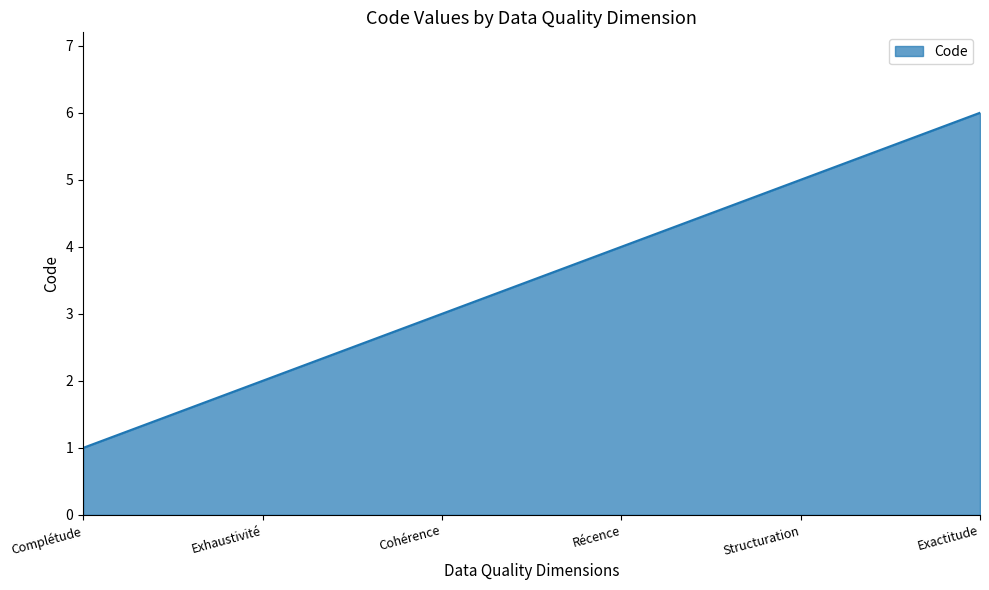

Rank the categories by value from highest to lowest.

Exactitude, Structuration, Récence, Cohérence, Exhaustivité, Complétude